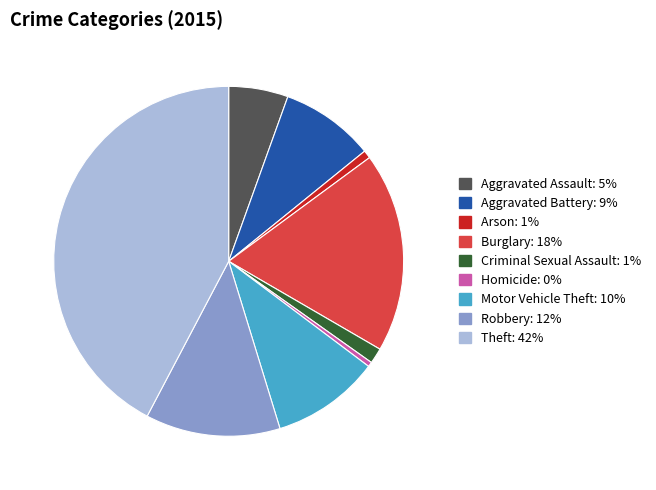

Count the number of slices in the pie.

9